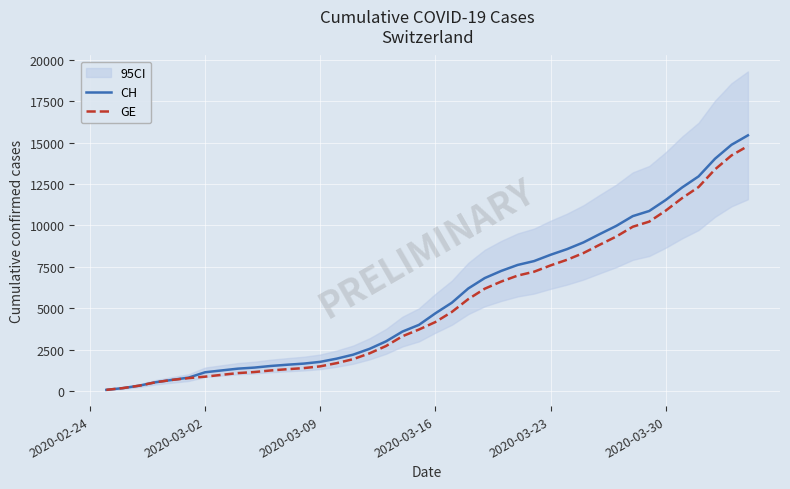

What are all the series names shown in the legend?

CH, GE